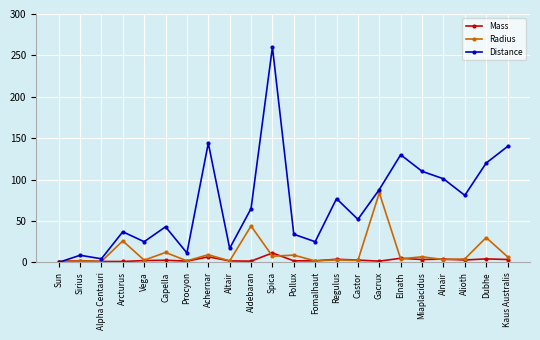

What is the difference between the maximum and minimum values in the Radius series?

83.0